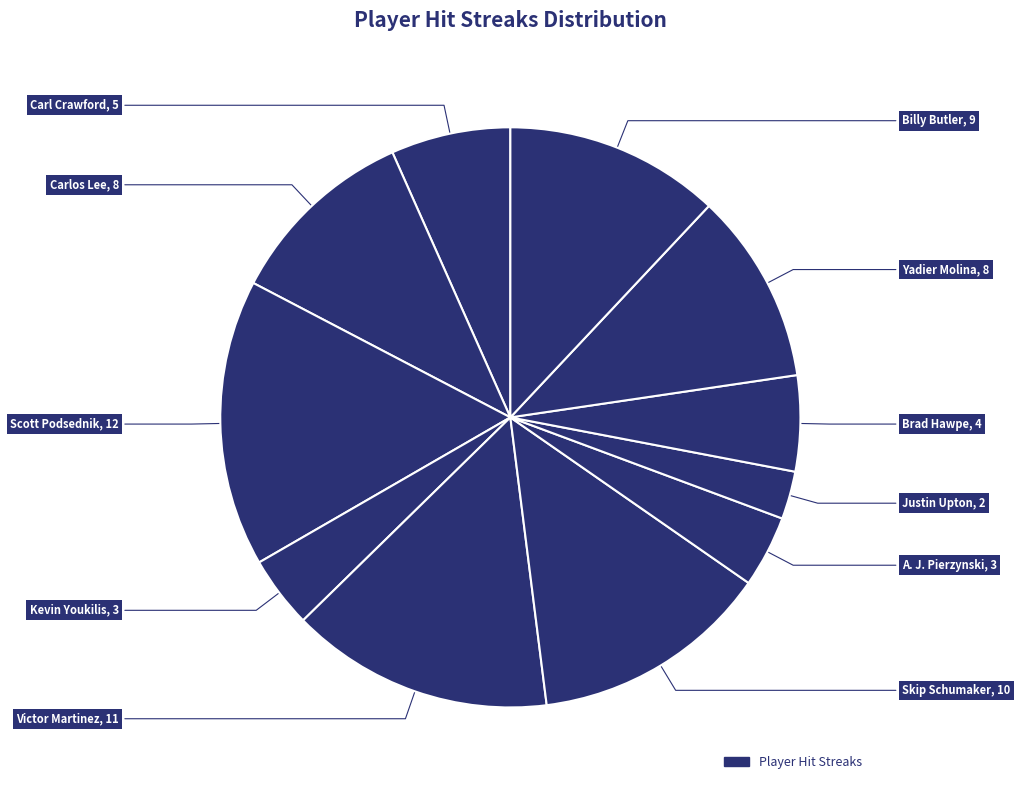

How many slices are in this pie chart?

11